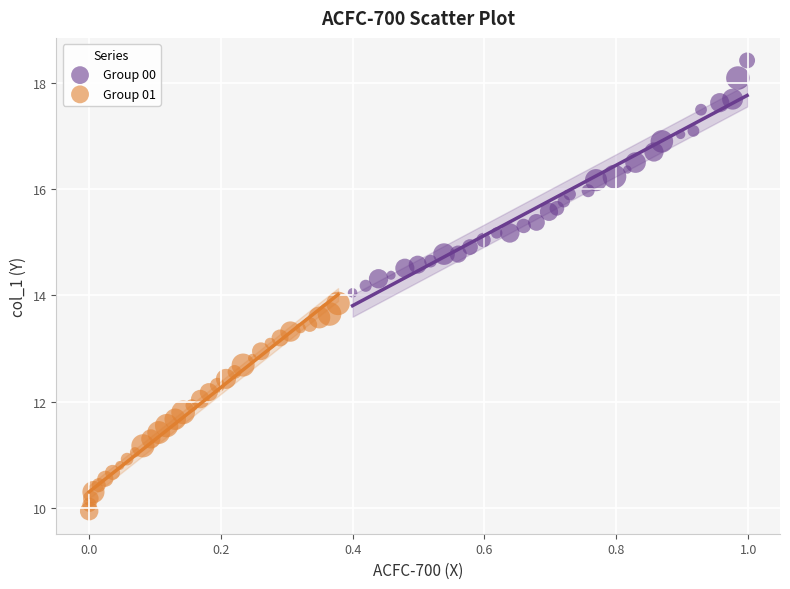

Which series contains the lowest Y value?

Group 01